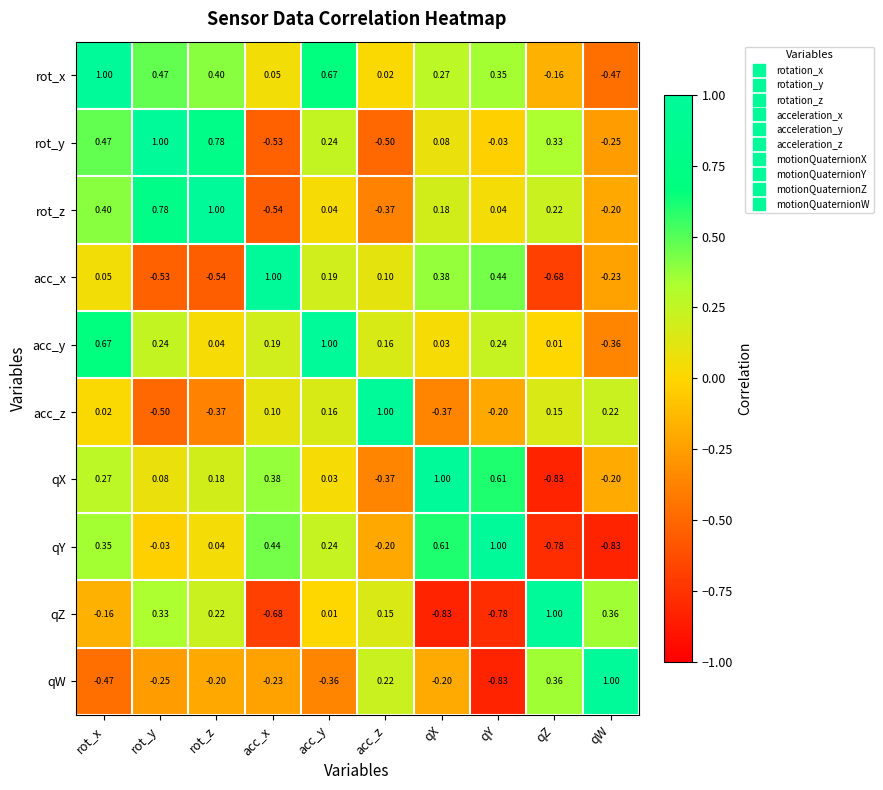

What is the spread (max minus min) of values at rot_z?

1.5